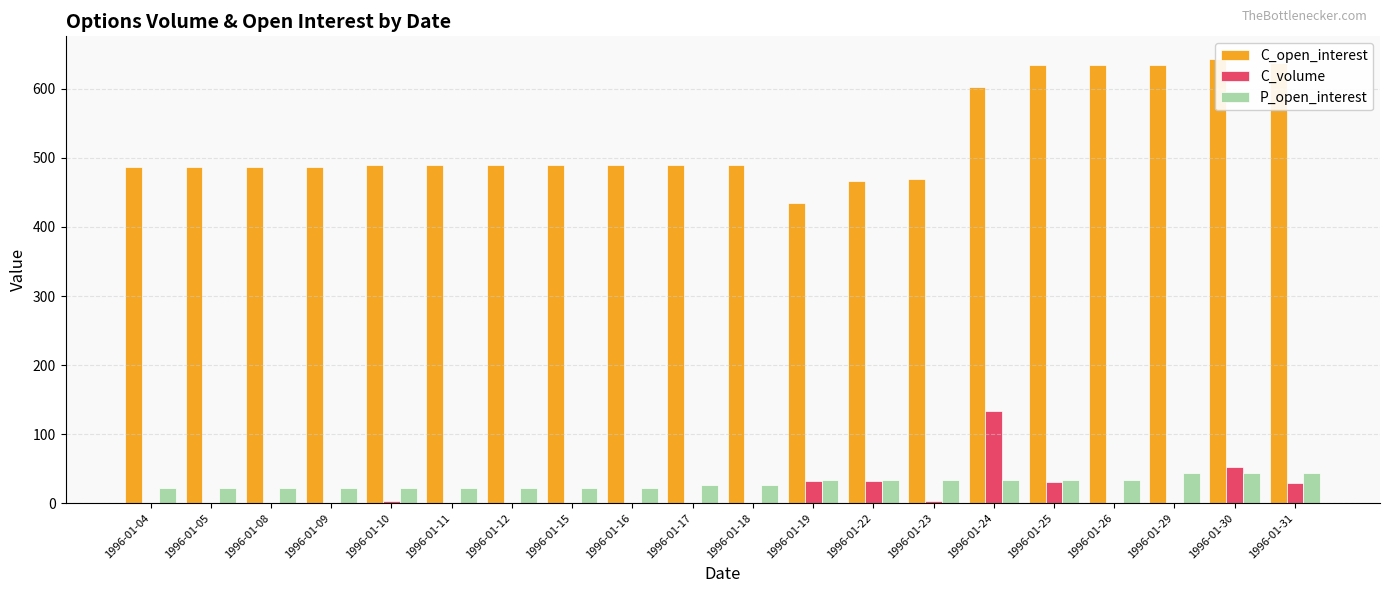

Is the value of C_open_interest at 1996-01-17 greater than the value of P_open_interest at 1996-01-22?

Yes